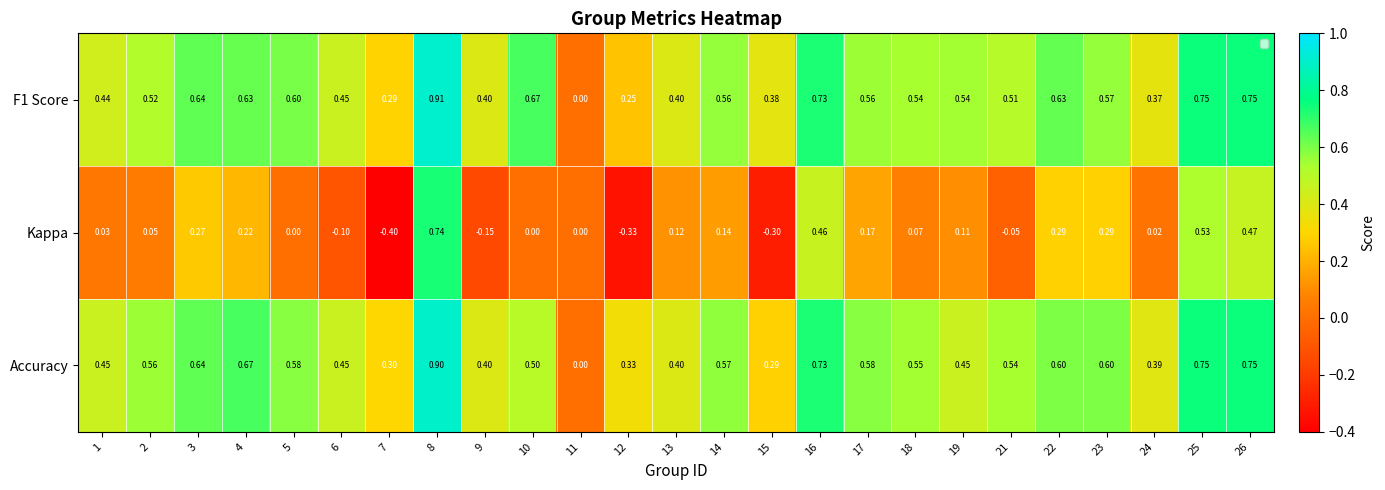

Which series changed the most between 6 and 25?

Kappa